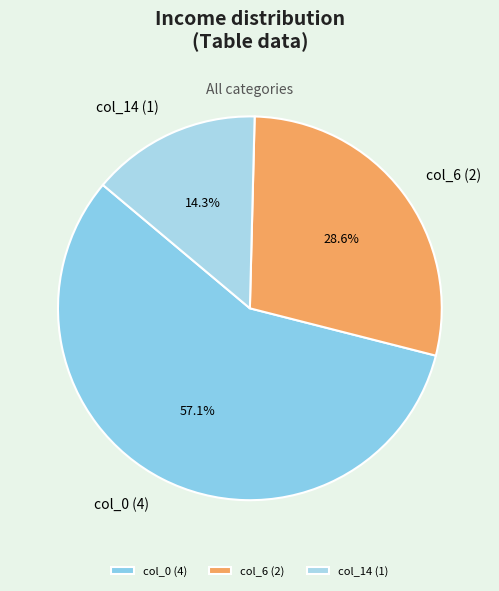

Does col_0 (4) account for over 50% of the chart?

Yes